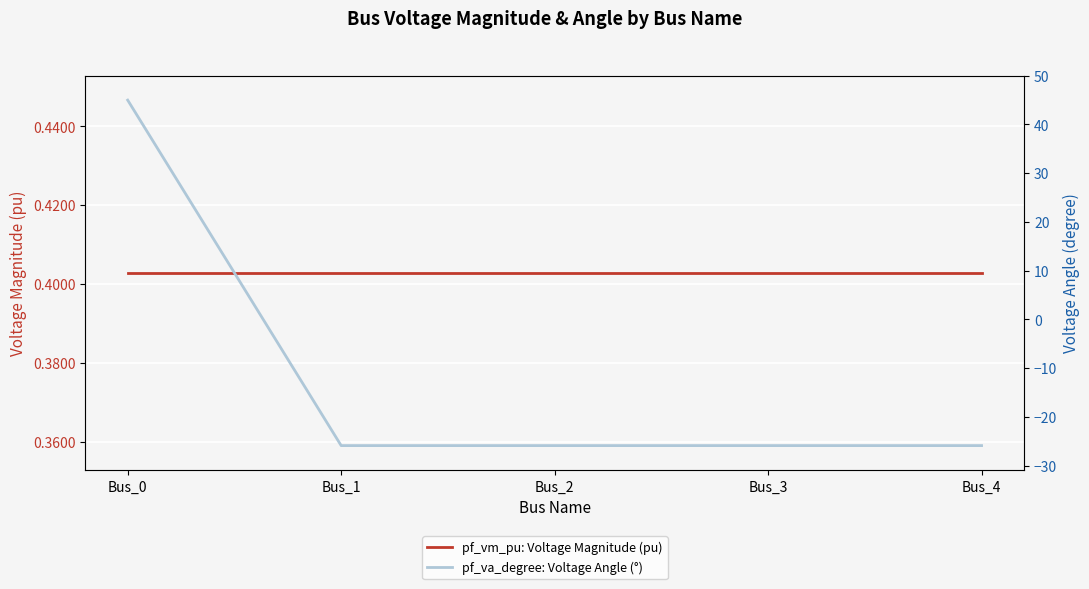

How many times do pf_vm_pu and pf_va_degree cross each other?

1